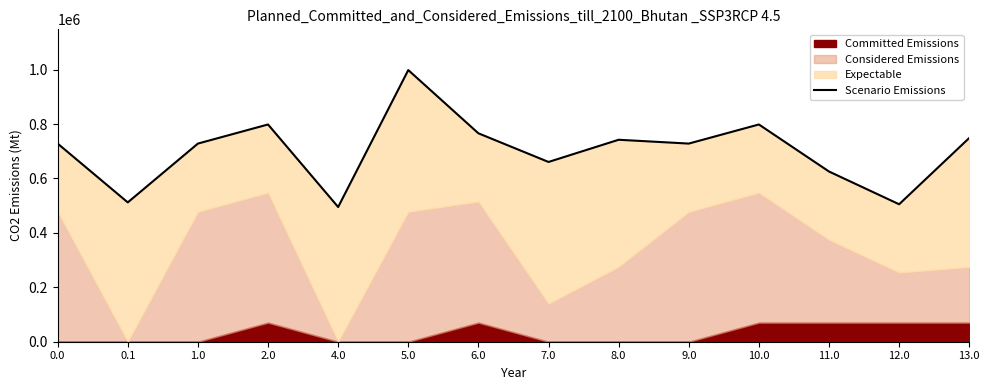

Approximately how many times larger is the value at 0.0 compared to 4.0?

1.5